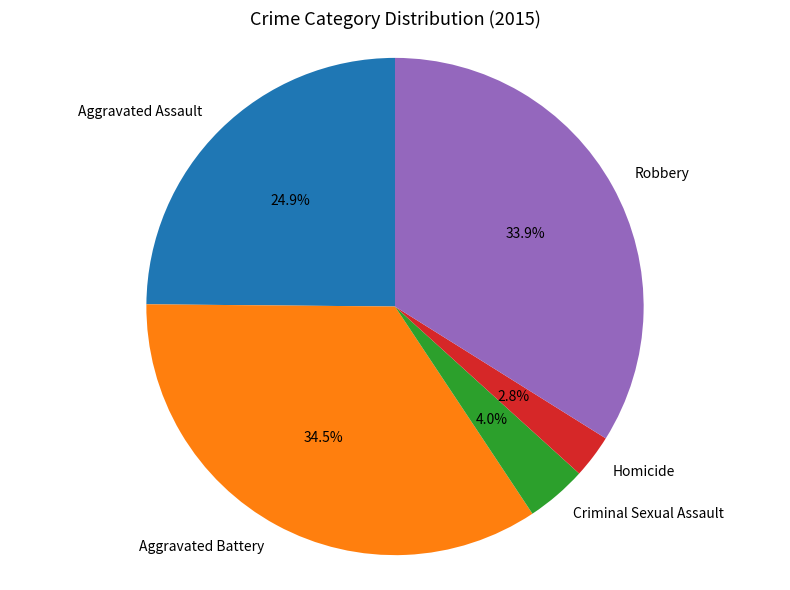

To the nearest percent, what portion does Aggravated Assault represent?

25%